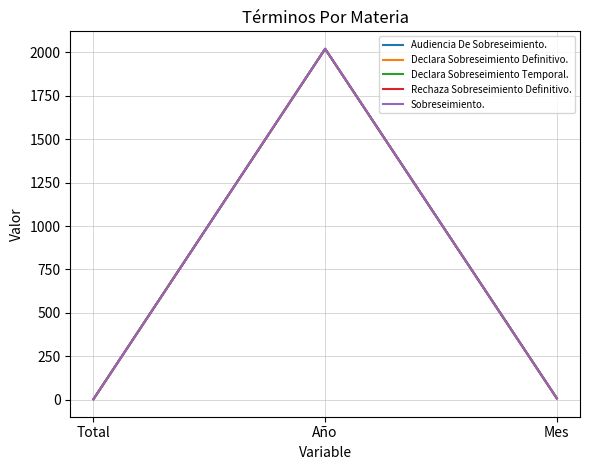

What position from the right is Total?

3